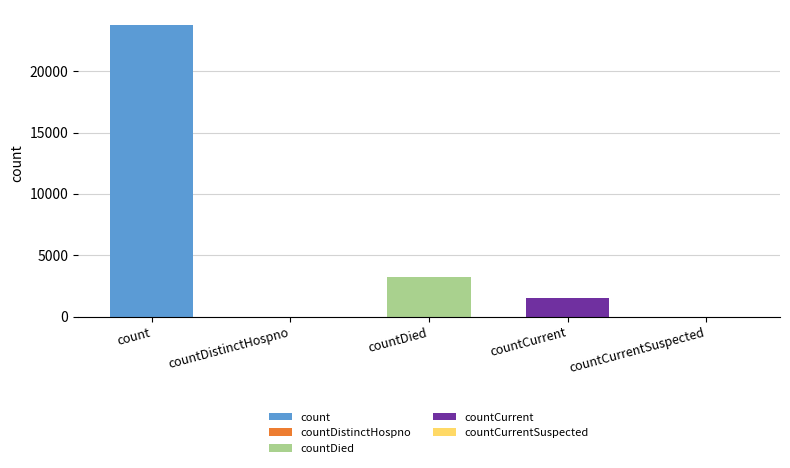

What is the difference between the values at countCurrent and countDistinctHospno?

1524